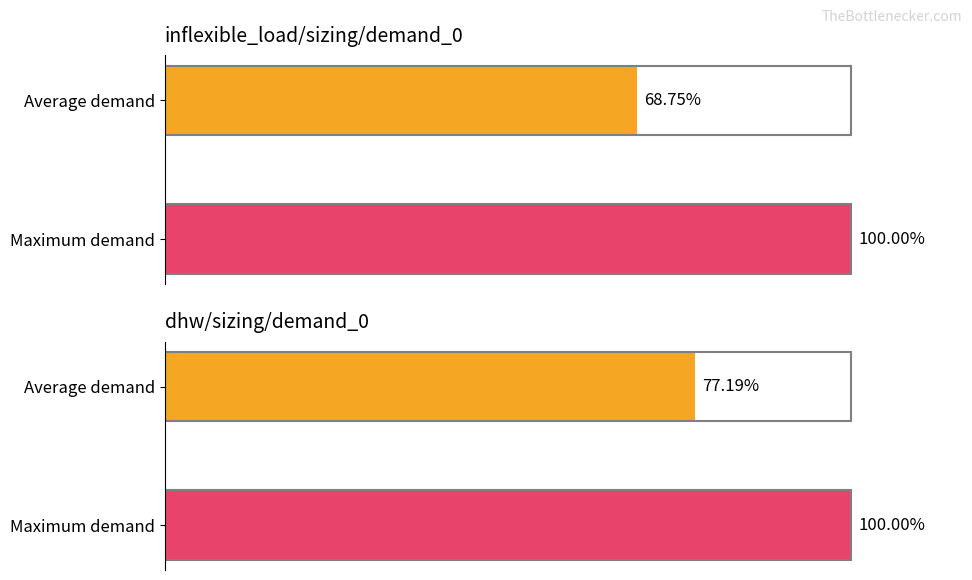

Rank the series by their maximum value, from lowest to highest.

inflexible_load/sizing/demand_0, dhw/sizing/demand_0